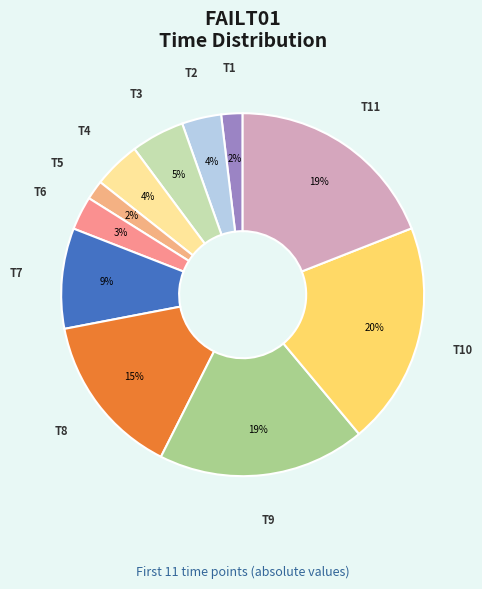

Does T11 account for over 50% of the chart?

No